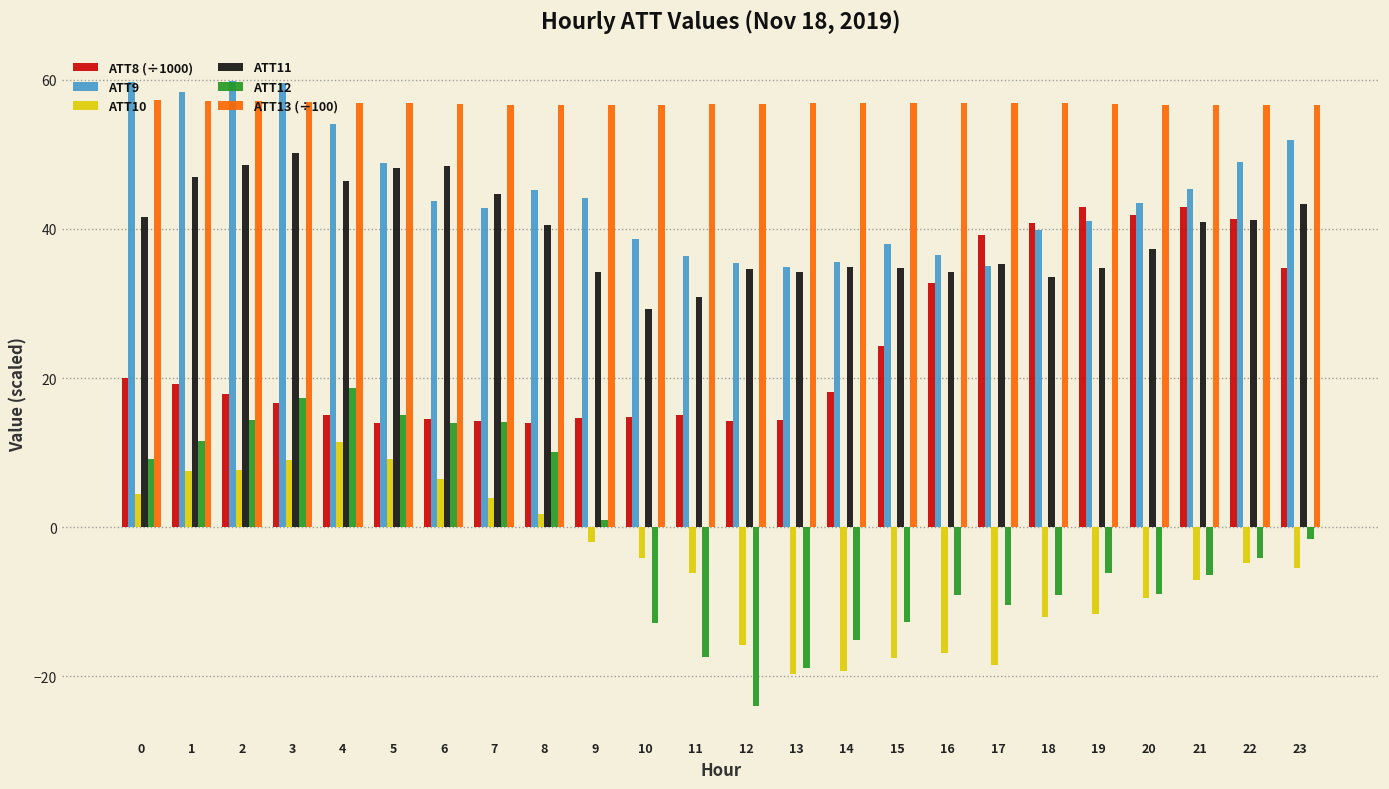

What is the maximum value shown in the chart?

59.8